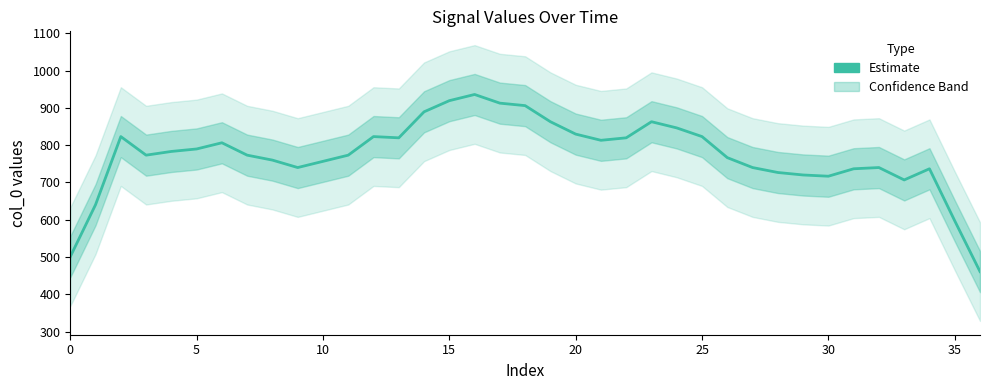

Reading left to right, transcribe all the data shown in this chart.

501.1	640.5	823.0	773.2	783.1	789.8	806.4	773.2	759.9	740.0	756.6	773.2	823.0	819.6	889.3	919.2	935.8	912.6	905.9	862.8	829.6	813.0	819.6	862.8	846.2	823.0	766.6	740.0	726.7	720.1	716.8	736.7	740.0	706.8	736.7	597.3	461.3